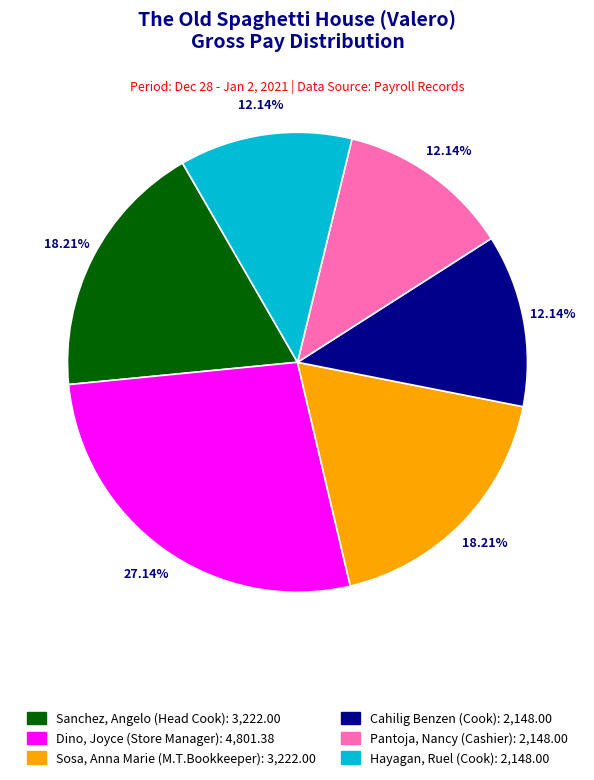

To the nearest percent, what is the combined percentage of Pantoja, Nancy (Cashier) and Hayagan, Ruel (Cook)?

24%